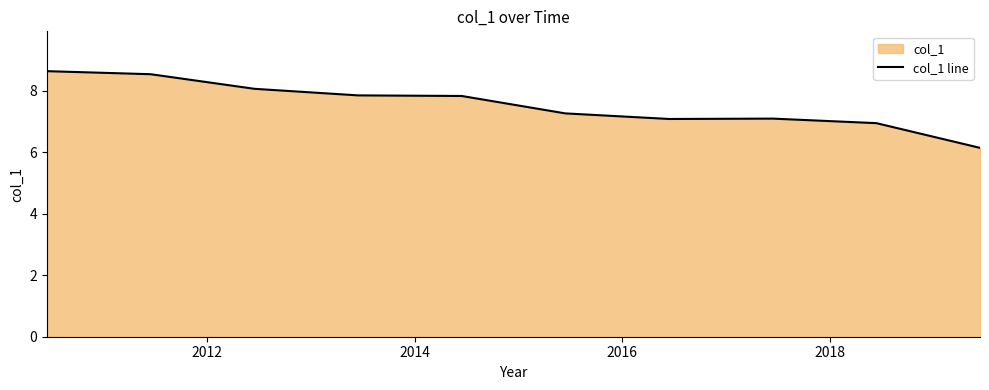

Reading left to right, list all the values displayed in this chart.

8.6	8.5	8.1	7.9	7.8	7.3	7.1	7.1	6.9	6.1